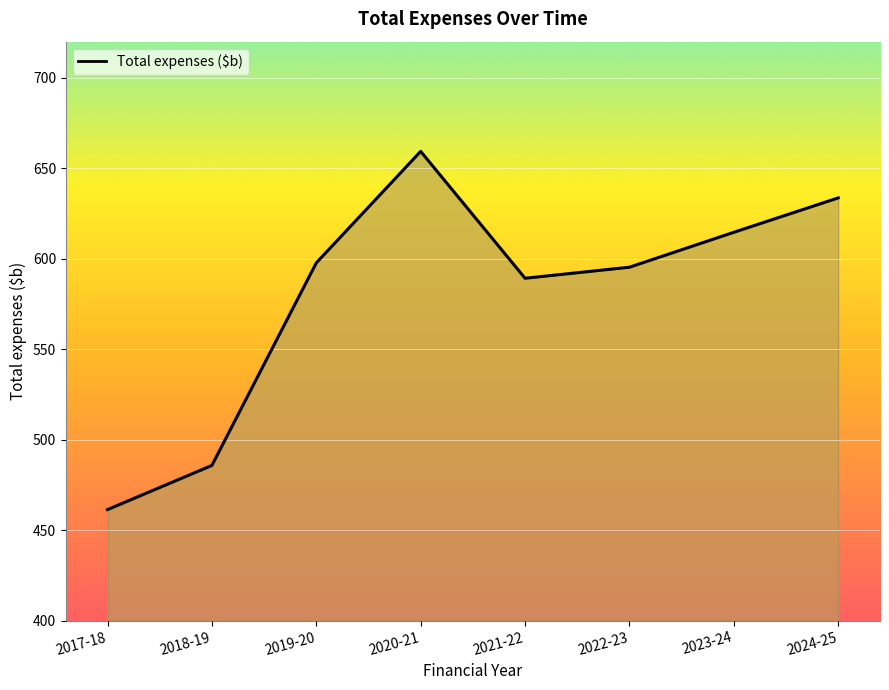

Is it true that the value at 2020-21 is 659.4?

True